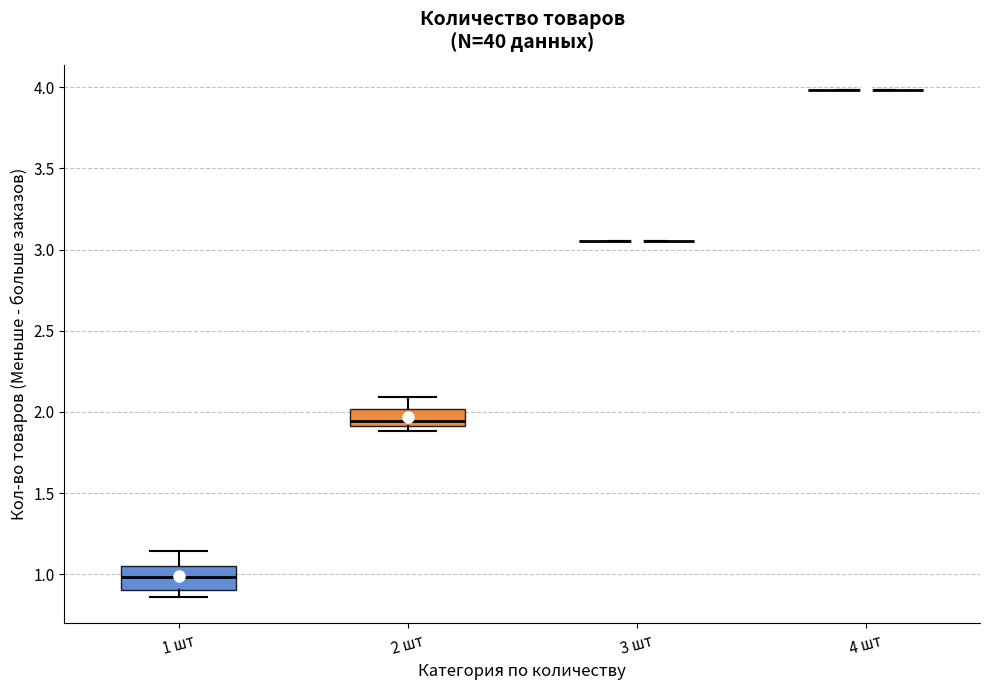

Reading left to right, read every box against the y-axis: the position of its median line, the range the box covers, and the ends of its whiskers. The values are not printed on the chart, so give them approximately, as read against the axis.

1 шт: median 1.00, box 0.90 to 1.05, whiskers 0.85 to 1.15
2 шт: median 1.95, box 1.90 to 2.00, whiskers 1.90 (just below the box's lower edge) to 2.10
3 шт: box collapsed to a line at 3.05, whiskers 3.05 to 3.05
4 шт: box collapsed to a line at 4.00, whiskers 4.00 to 4.00